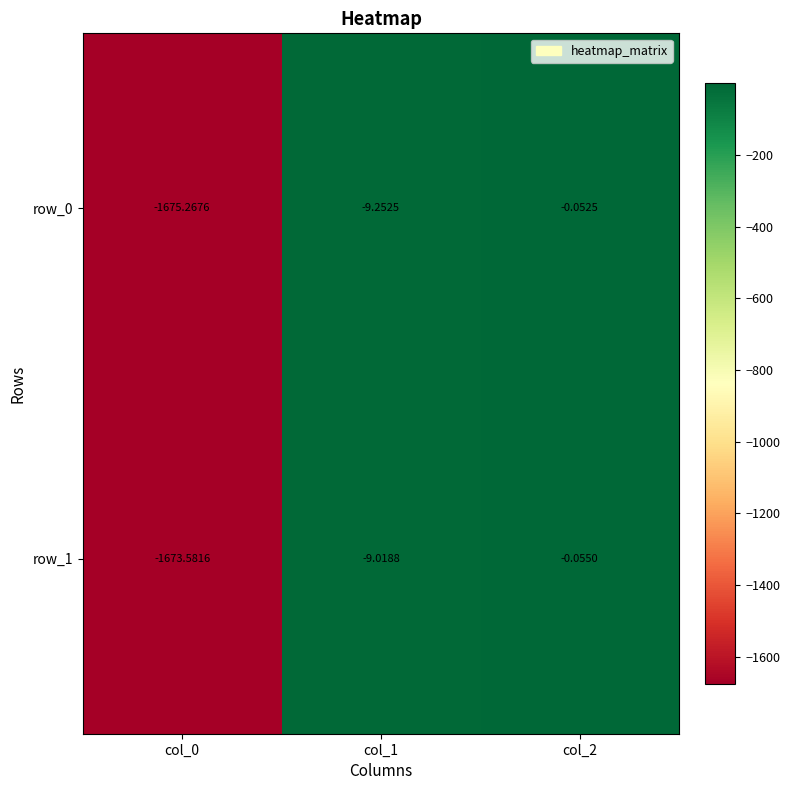

What is the sum of all row_1 values?

-1682.7